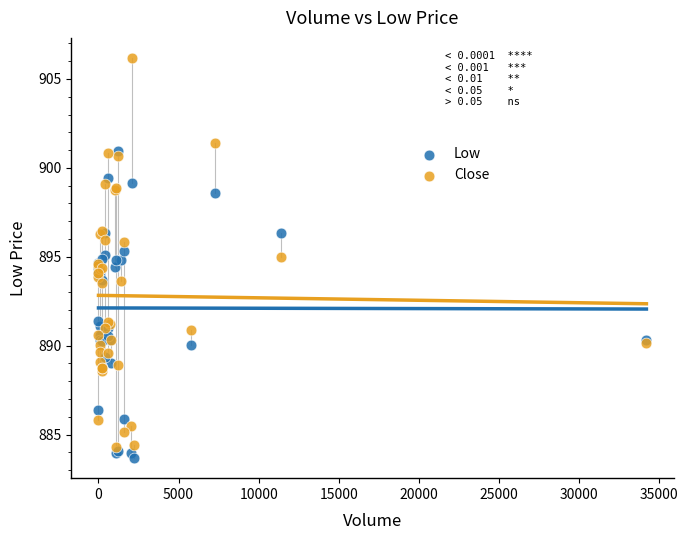

What are all the series names shown in the legend?

Low, Close